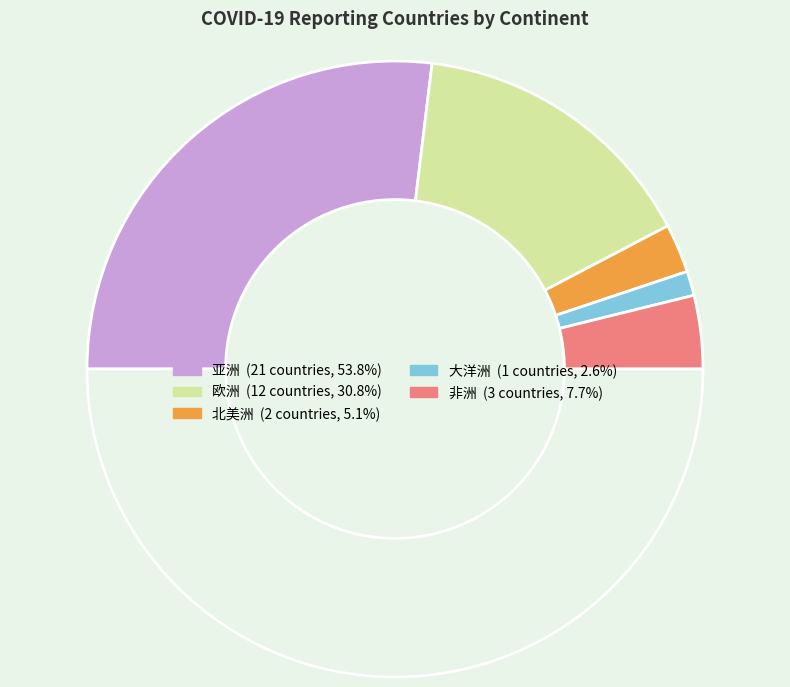

How many slices are in this pie chart?

6